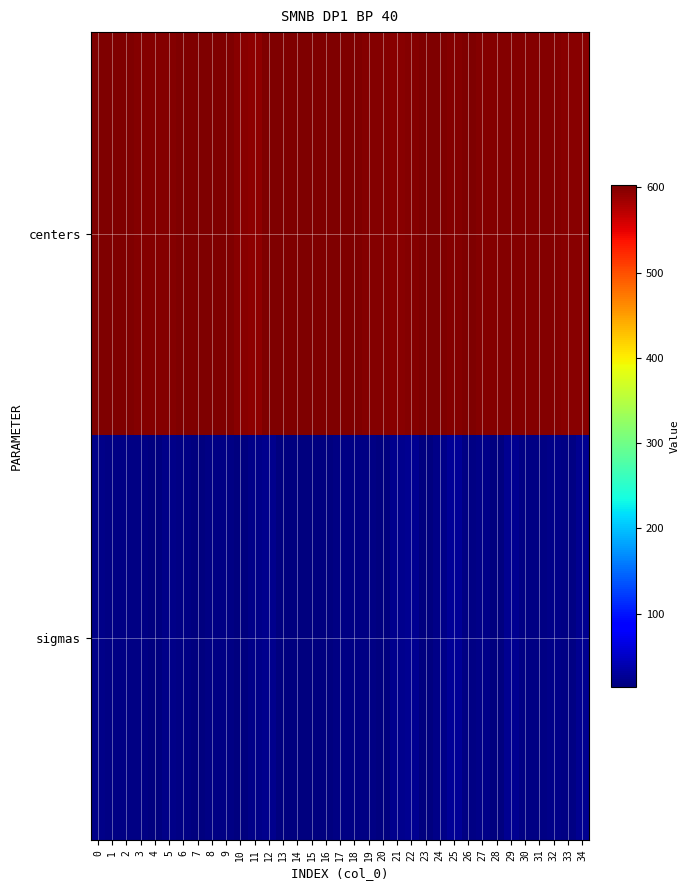

Between 8 and 14, which series saw the biggest shift?

sigmas